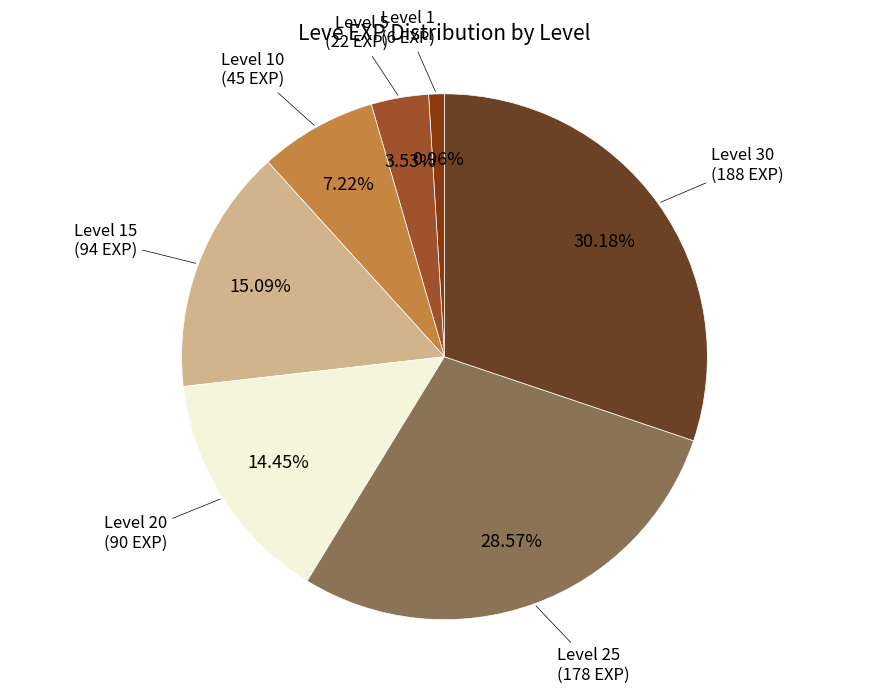

Is there any slice that represents more than half of the pie?

No